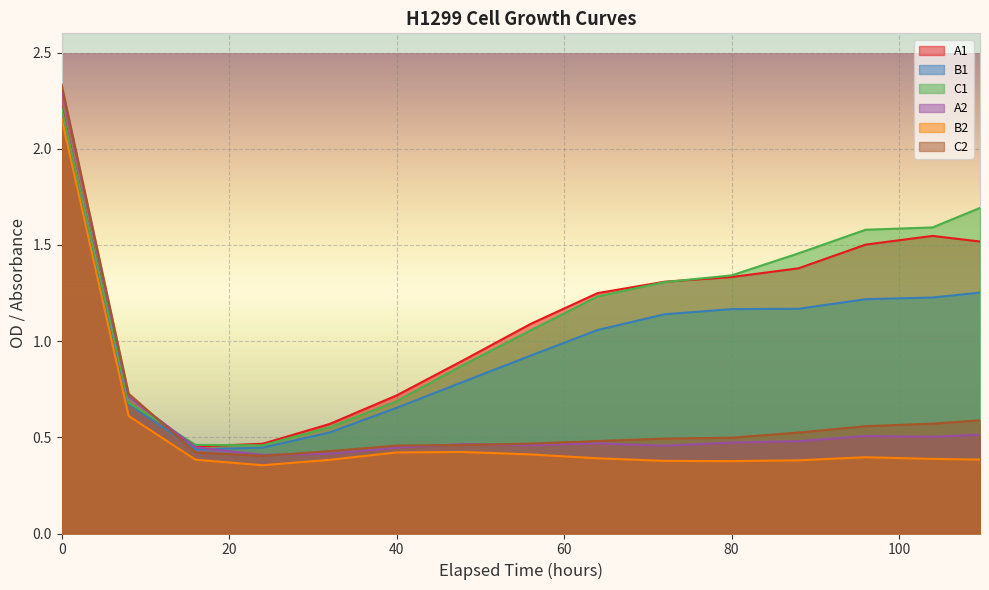

What is the label of the 6th point from the left?

40